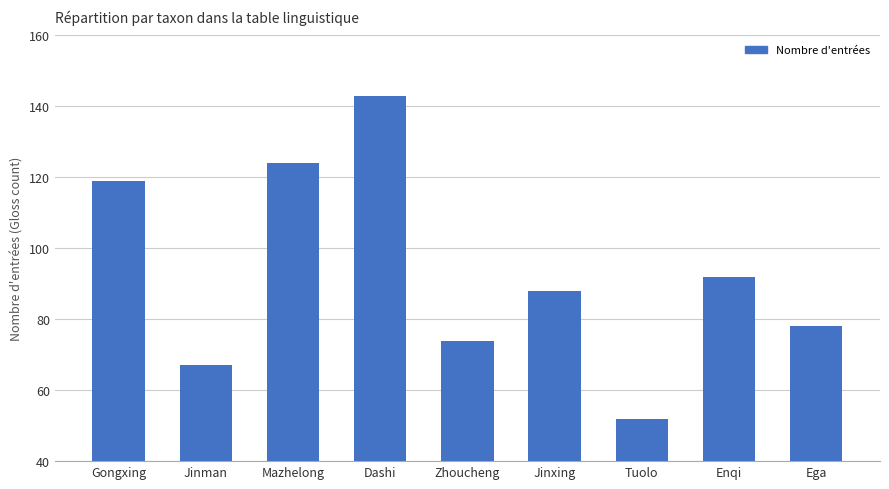

What is the label of the 5th bar from the right?

Zhoucheng